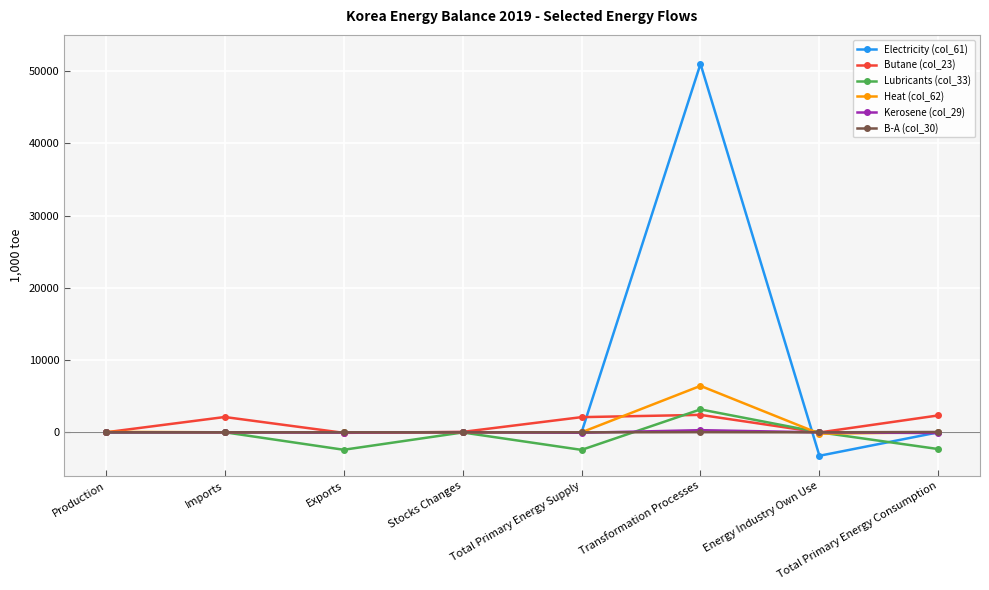

Is this an area chart (filled region under the line)?

No